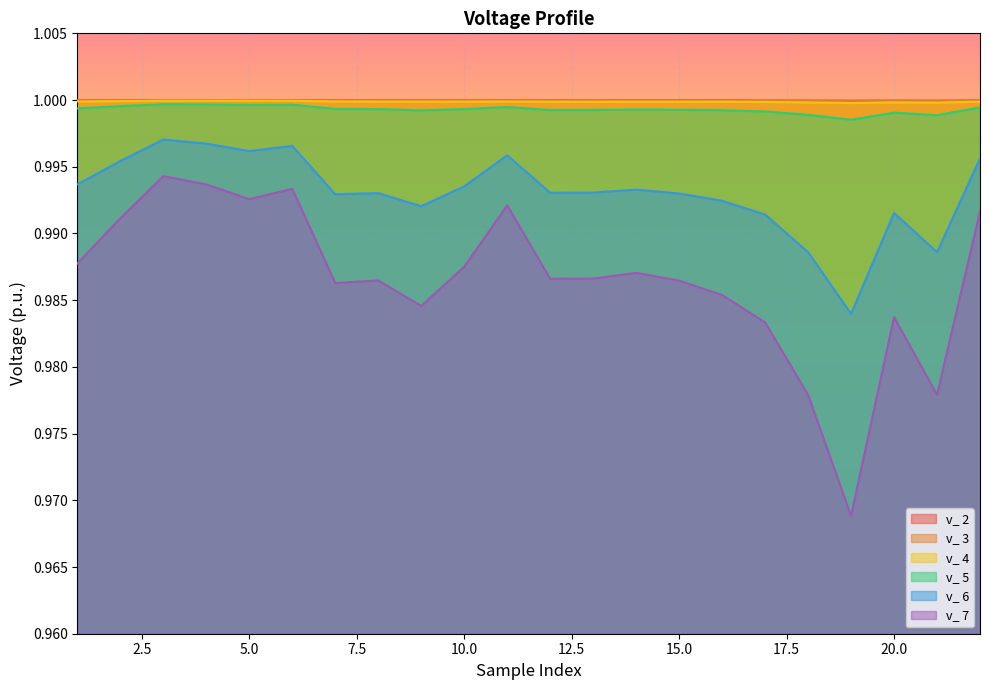

List the series in order of their peak value, highest first.

v_ 2, v_ 3, v_ 4, v_ 5, v_ 6, v_ 7